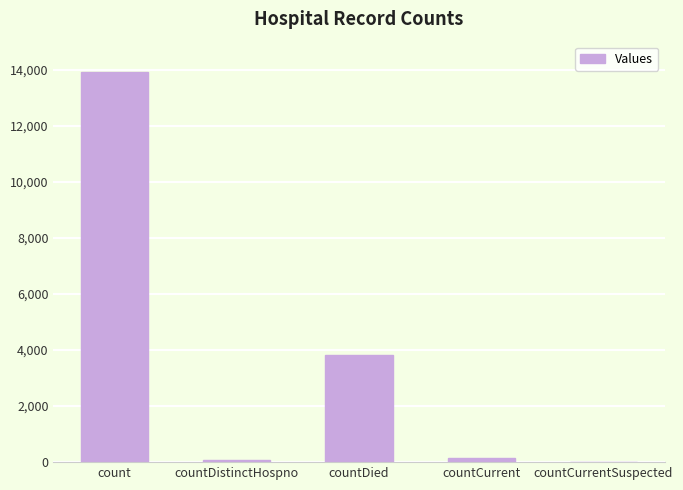

What is the change in value from count to countCurrent?

-13787